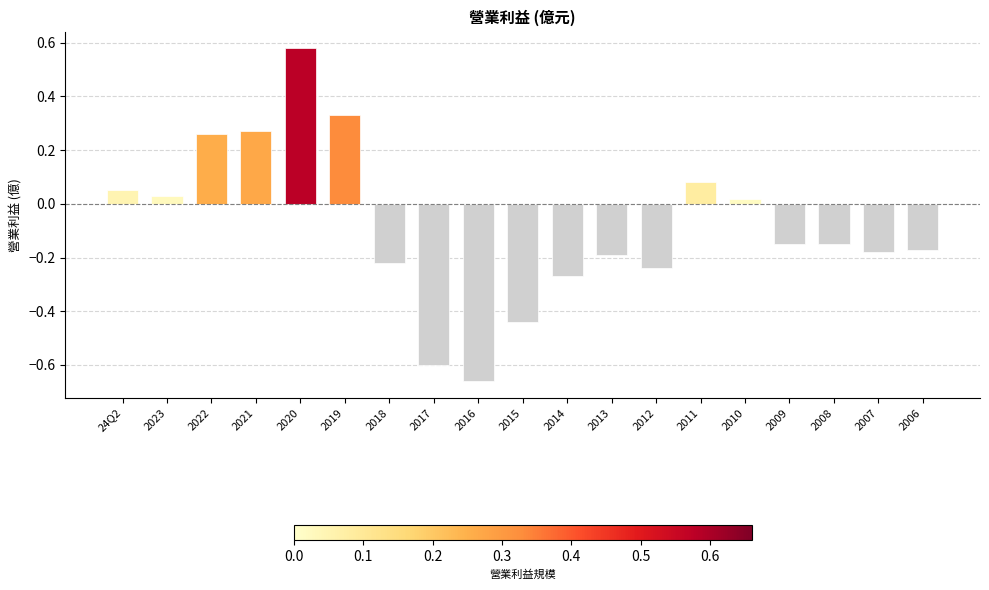

Which label corresponds to the smallest value in the chart?

2016